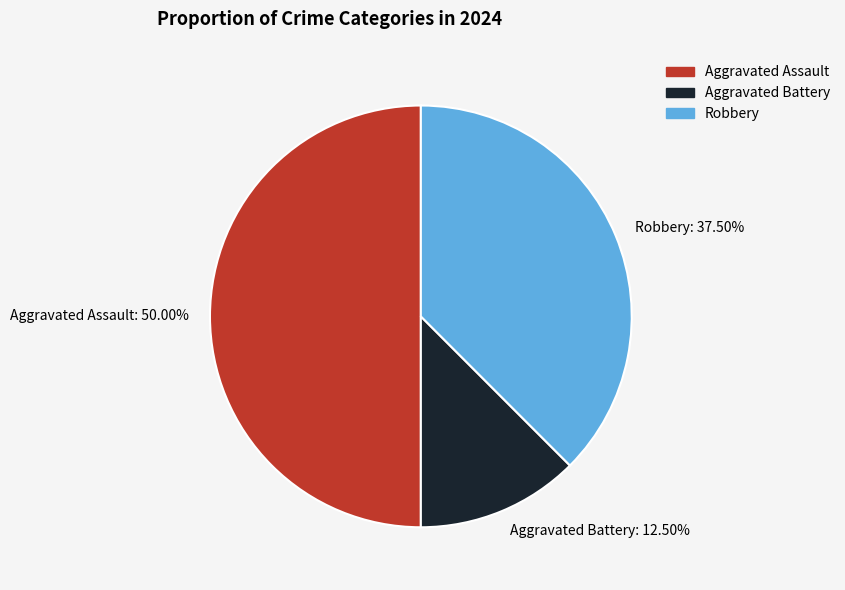

To the nearest percent, what portion does Aggravated Assault represent?

50%